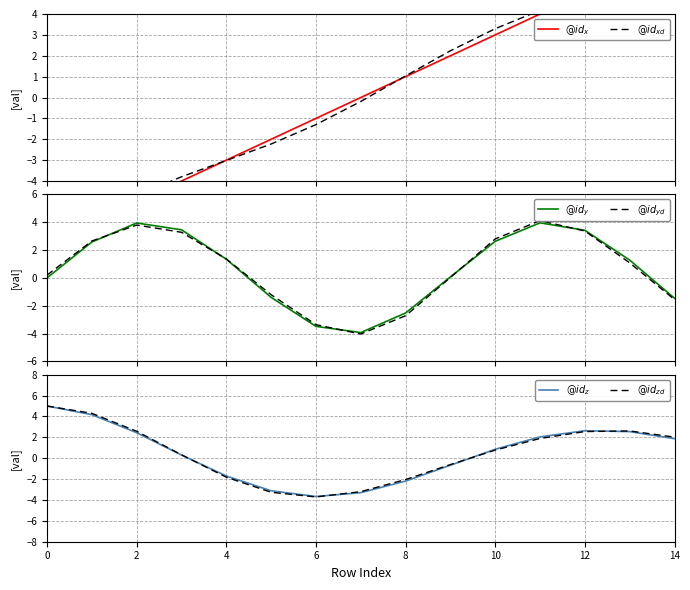

Reading right to left, extract all data points from this chart.

$@id_x$: 7.0	6.0	5.0	4.0	3.0	2.0	1.0	0.0	-1.0	-2.0	-3.0	-4.0	-5.0	-6.0	-7.0
$@id_{xd}$: 6.7	5.8	4.9	4.2	3.3	2.2	1.0	-0.2	-1.3	-2.2	-3.0	-3.8	-4.7	-5.8	-7.0
$@id_y$: -1.5	1.3	3.4	4.0	2.6	0.1	-2.5	-3.9	-3.5	-1.4	1.3	3.5	3.9	2.6	0.0
$@id_{yd}$: -1.6	1.1	3.4	4.1	2.8	0.0	-2.7	-4.0	-3.4	-1.2	1.4	3.3	3.8	2.6	0.2
$@id_z$: 1.9	2.5	2.6	2.0	0.9	-0.7	-2.2	-3.3	-3.7	-3.1	-1.7	0.3	2.4	4.2	5.0
$@id_{zd}$: 2.0	2.6	2.6	1.9	0.8	-0.6	-2.0	-3.2	-3.7	-3.3	-1.8	0.3	2.6	4.3	5.0